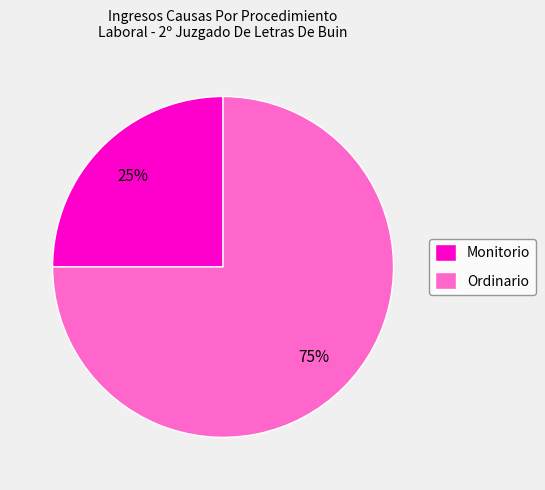

To the nearest percent, what is the difference between the Monitorio and Ordinario slice percentages?

50%